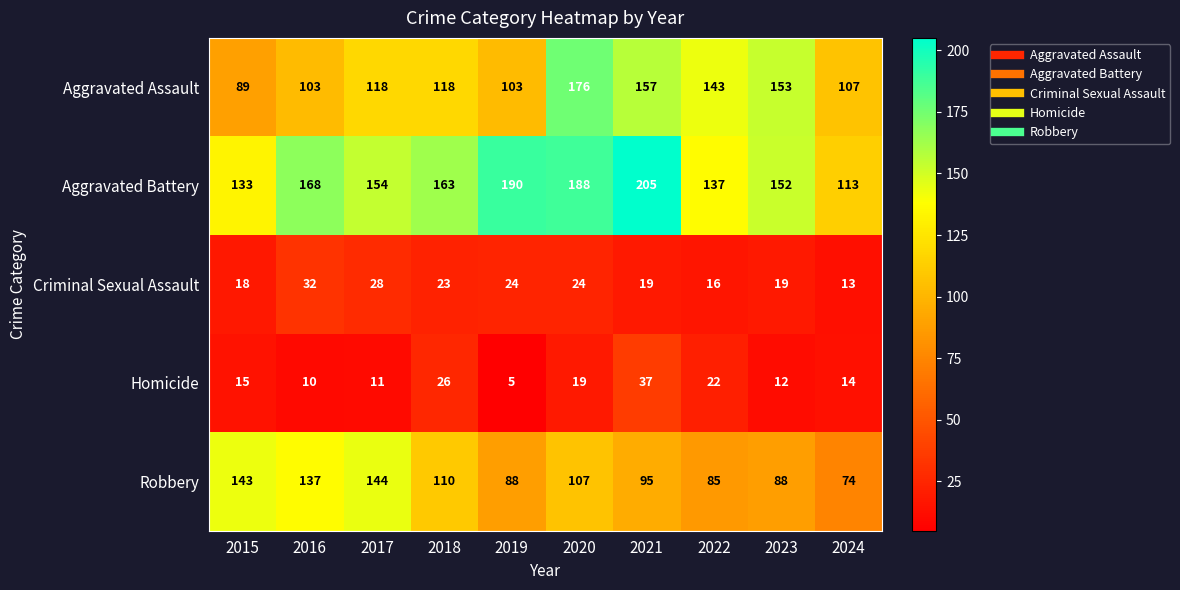

Which series changed the most between 2017 and 2021?

Aggravated Battery